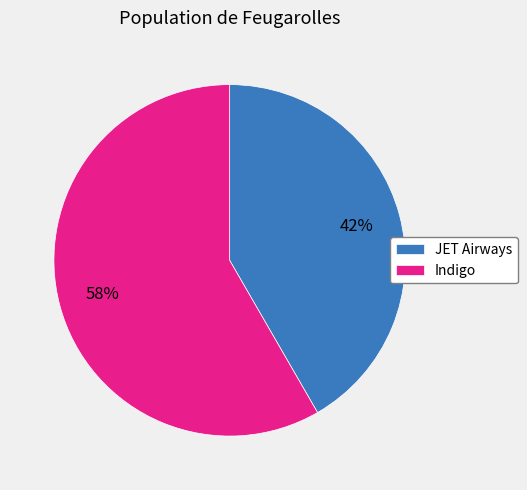

Is Indigo the majority of the pie?

Yes